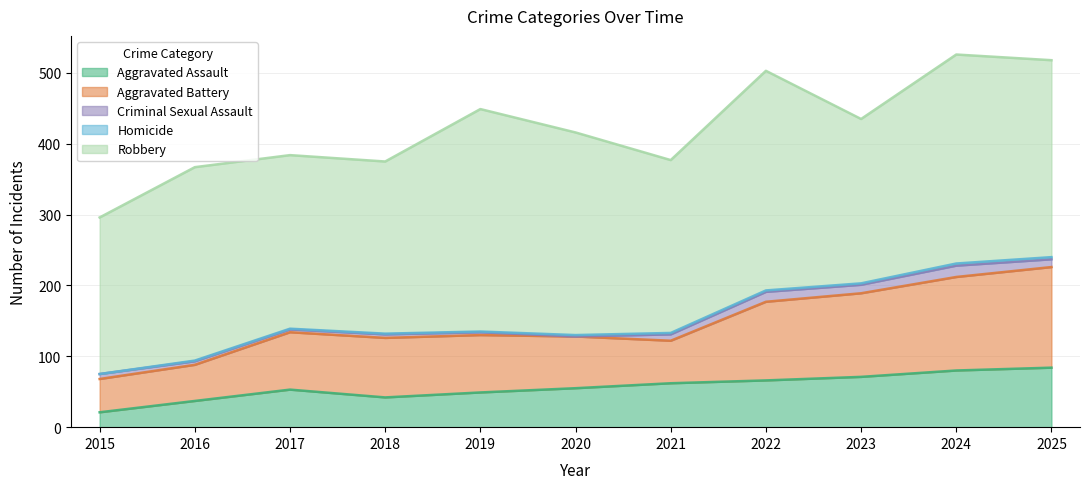

In Aggravated Assault, how many points are higher than both neighbors (excluding endpoints)?

1